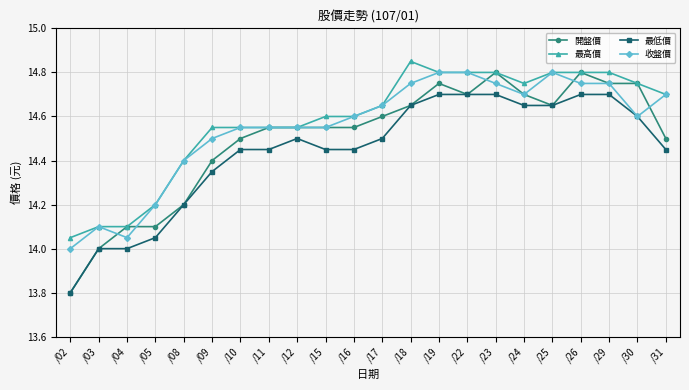

Between /03 and /18, which series saw the biggest shift?

最高價